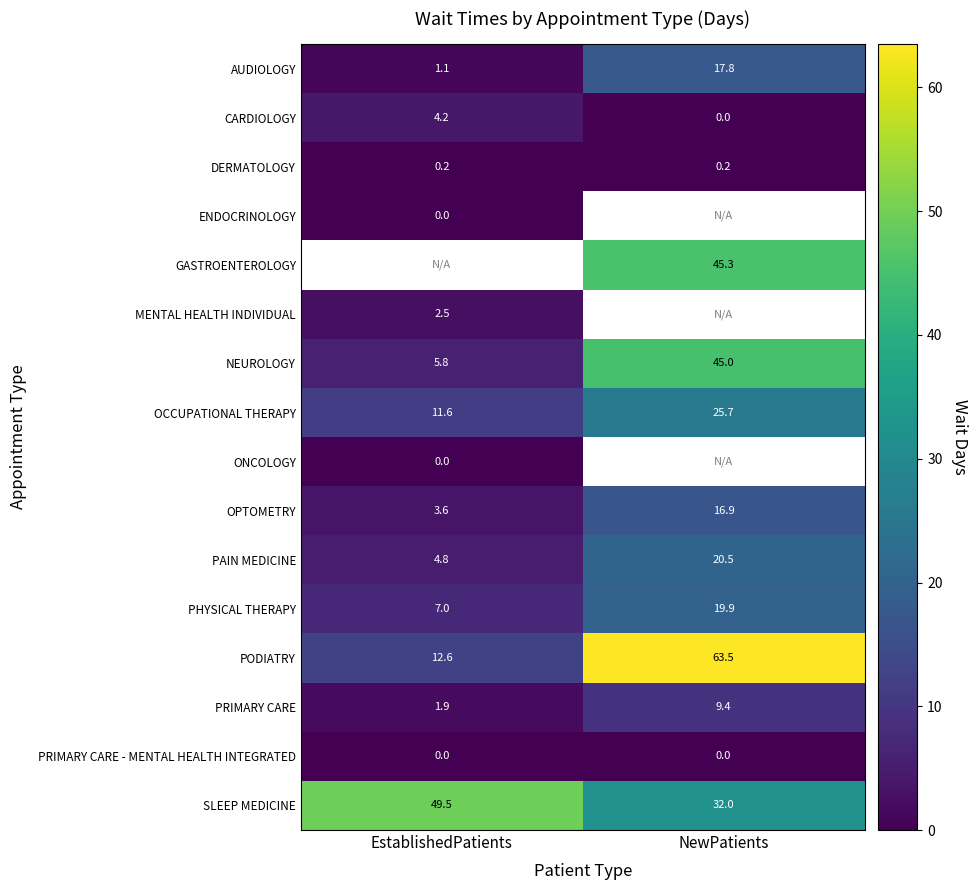

Which category has the lowest value in the CARDIOLOGY series?

NewPatients